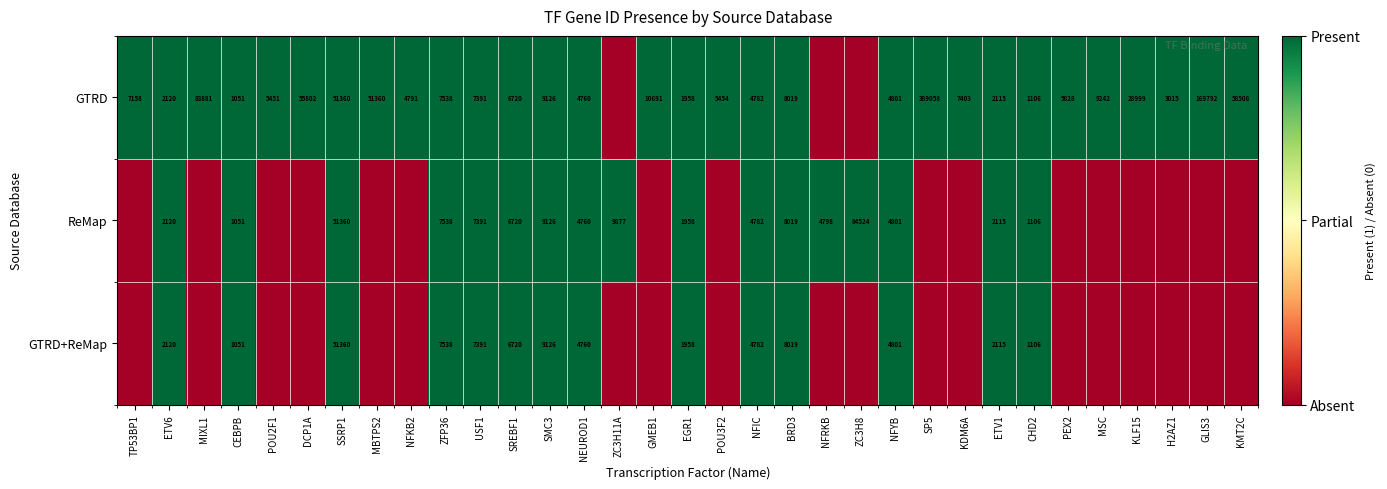

Which has a higher value, PEX2 or POU2F1?

PEX2